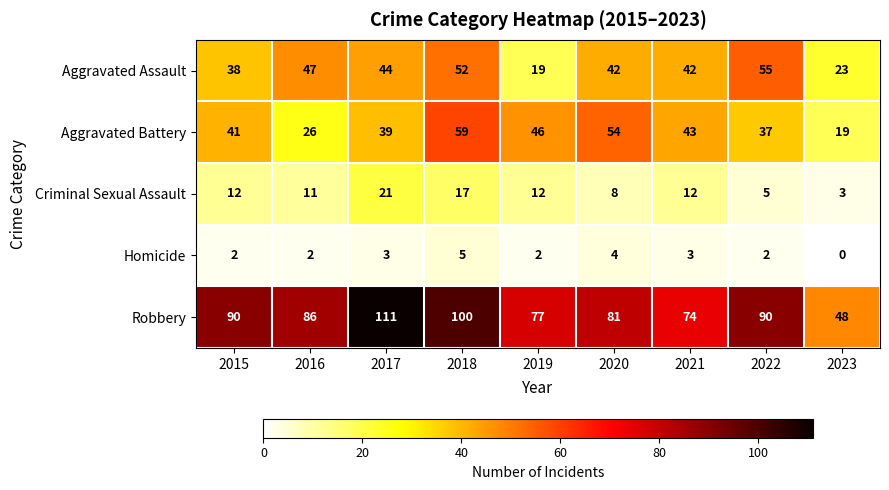

Which series has the largest total across all categories?

Robbery